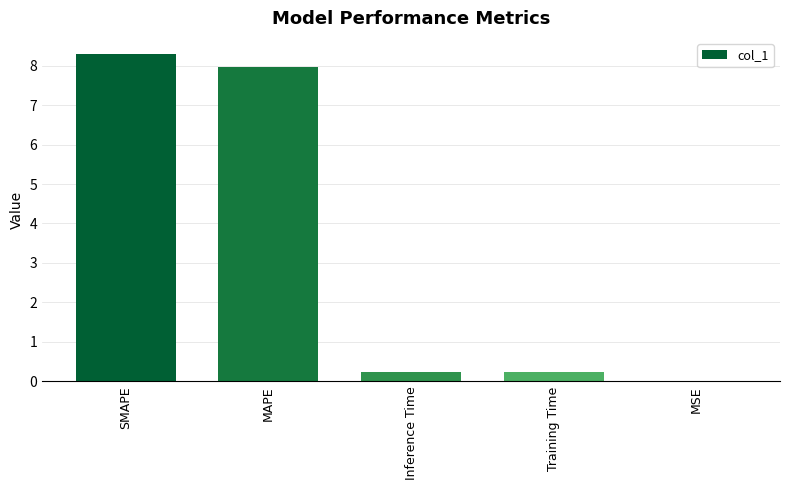

Which has a higher value, SMAPE or Training Time?

SMAPE